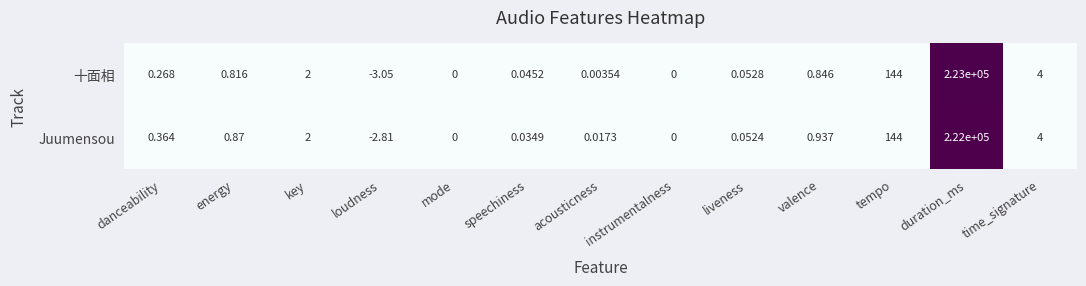

Which series has the largest range (max minus min)?

十面相